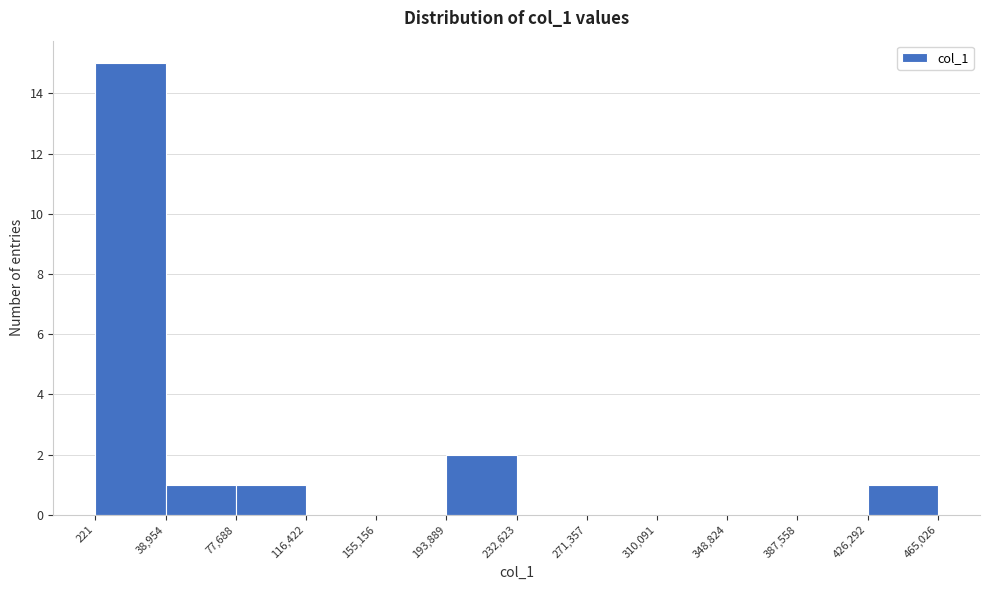

Reading left to right, transcribe this chart: for each bar, give the range it covers on the x-axis and its height. The values are not printed on the chart, so give them approximately, as read against the axis.

221 to 38,954: 15
38,954 to 77,688: 1
77,688 to 116,422: 1
116,422 to 155,156: 0
155,156 to 193,889: 0
193,889 to 232,623: 2
232,623 to 271,357: 0
271,357 to 310,091: 0
310,091 to 348,824: 0
348,824 to 387,558: 0
387,558 to 426,292: 0
426,292 to 465,026: 1